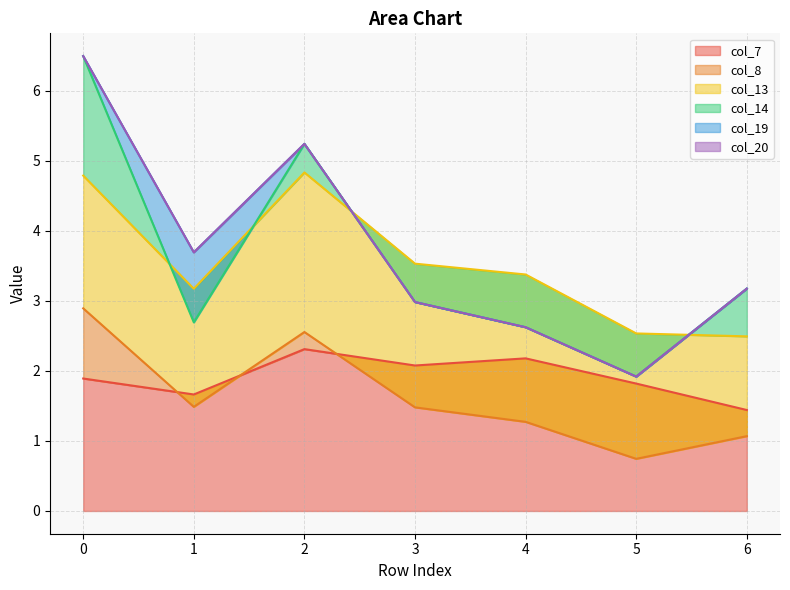

True or false: col_7 and col_14 cross at least once.

False